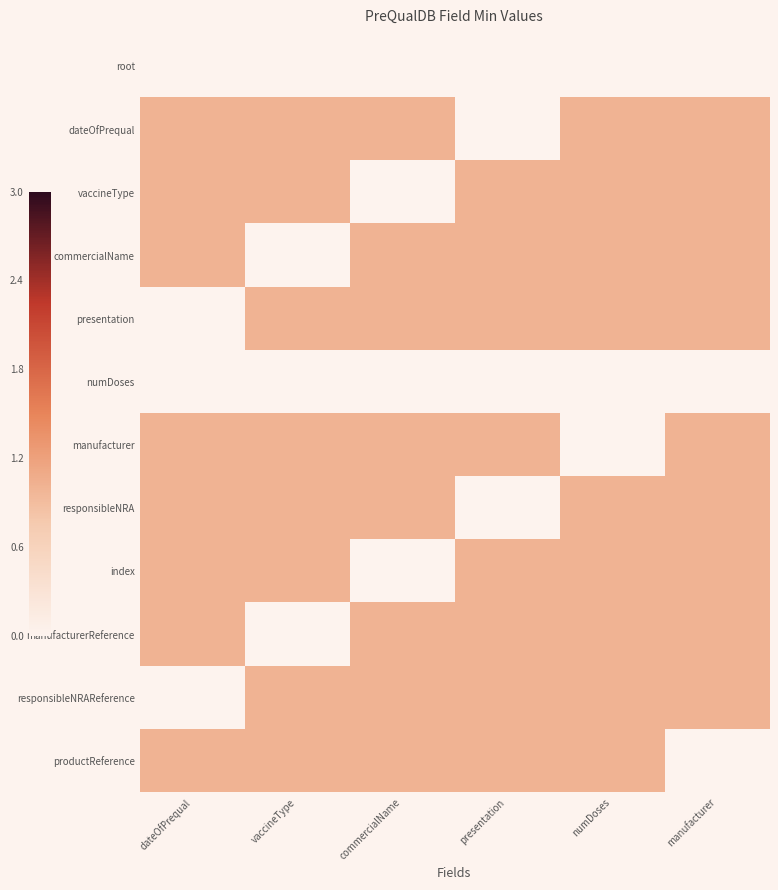

Reading left to right, list all the values displayed in this chart.

root: dateOfPrequal=0	vaccineType=0	commercialName=0	presentation=0	numDoses=0	manufacturer=0
dateOfPrequal: dateOfPrequal=1	vaccineType=1	commercialName=1	presentation=0	numDoses=1	manufacturer=1
vaccineType: dateOfPrequal=1	vaccineType=1	commercialName=0	presentation=1	numDoses=1	manufacturer=1
commercialName: dateOfPrequal=1	vaccineType=0	commercialName=1	presentation=1	numDoses=1	manufacturer=1
presentation: dateOfPrequal=0	vaccineType=1	commercialName=1	presentation=1	numDoses=1	manufacturer=1
numDoses: dateOfPrequal=0	vaccineType=0	commercialName=0	presentation=0	numDoses=0	manufacturer=0
manufacturer: dateOfPrequal=1	vaccineType=1	commercialName=1	presentation=1	numDoses=0	manufacturer=1
responsibleNRA: dateOfPrequal=1	vaccineType=1	commercialName=1	presentation=0	numDoses=1	manufacturer=1
index: dateOfPrequal=1	vaccineType=1	commercialName=0	presentation=1	numDoses=1	manufacturer=1
manufacturerReference: dateOfPrequal=1	vaccineType=0	commercialName=1	presentation=1	numDoses=1	manufacturer=1
responsibleNRAReference: dateOfPrequal=0	vaccineType=1	commercialName=1	presentation=1	numDoses=1	manufacturer=1
productReference: dateOfPrequal=1	vaccineType=1	commercialName=1	presentation=1	numDoses=1	manufacturer=0